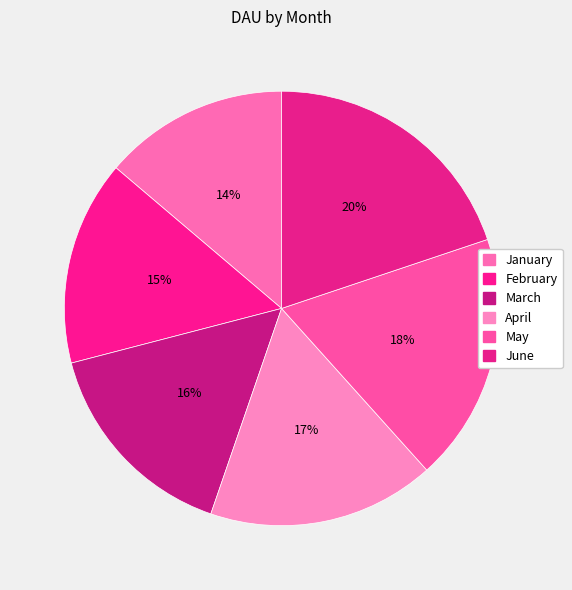

How many segments does this pie chart have?

6